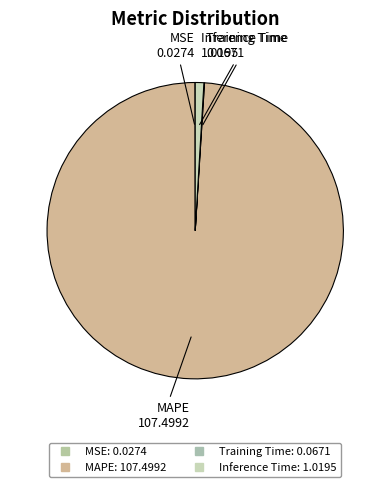

How many segments does this pie chart have?

4